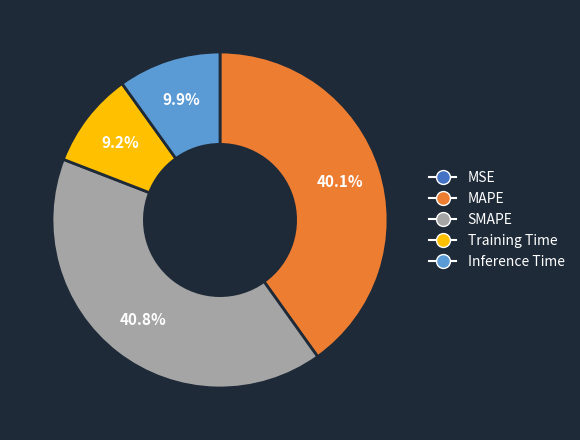

What percentage is the MAPE slice, to the nearest percent?

40%